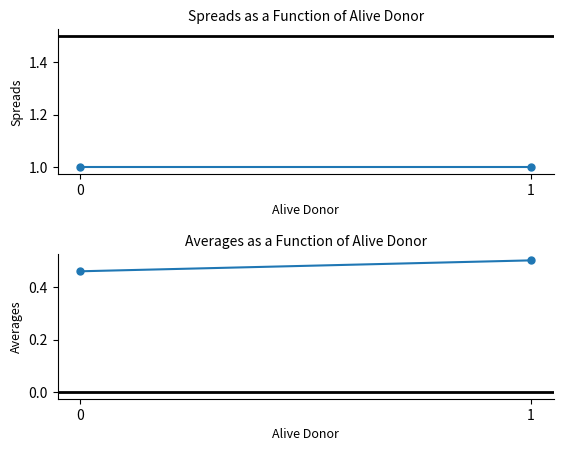

Which series has the largest range (max minus min)?

Average